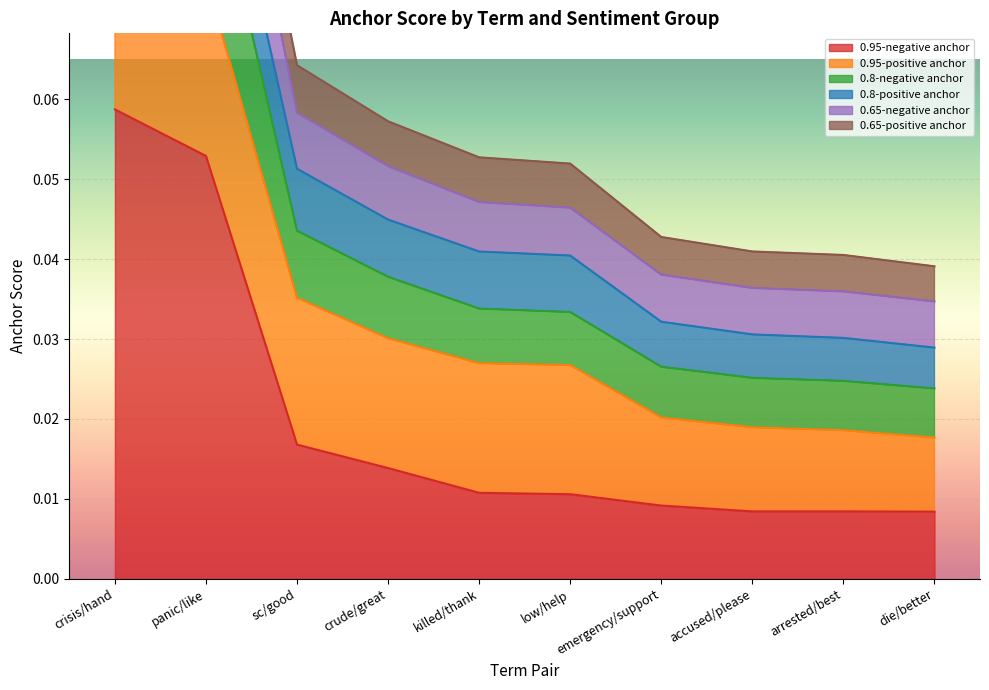

The value of 0.95-negative anchor at panic/like is 0.0. True or false?

False